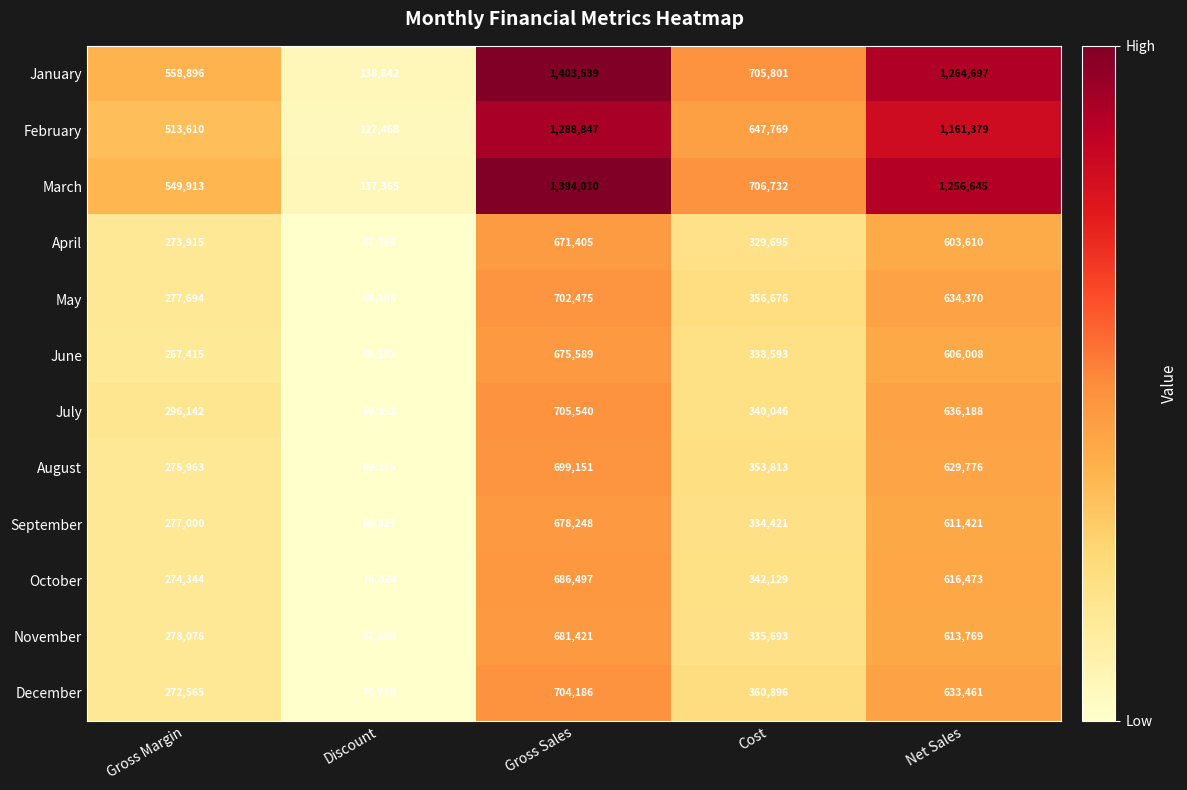

What is the sum of the August values at Cost and Gross Sales?

1052964